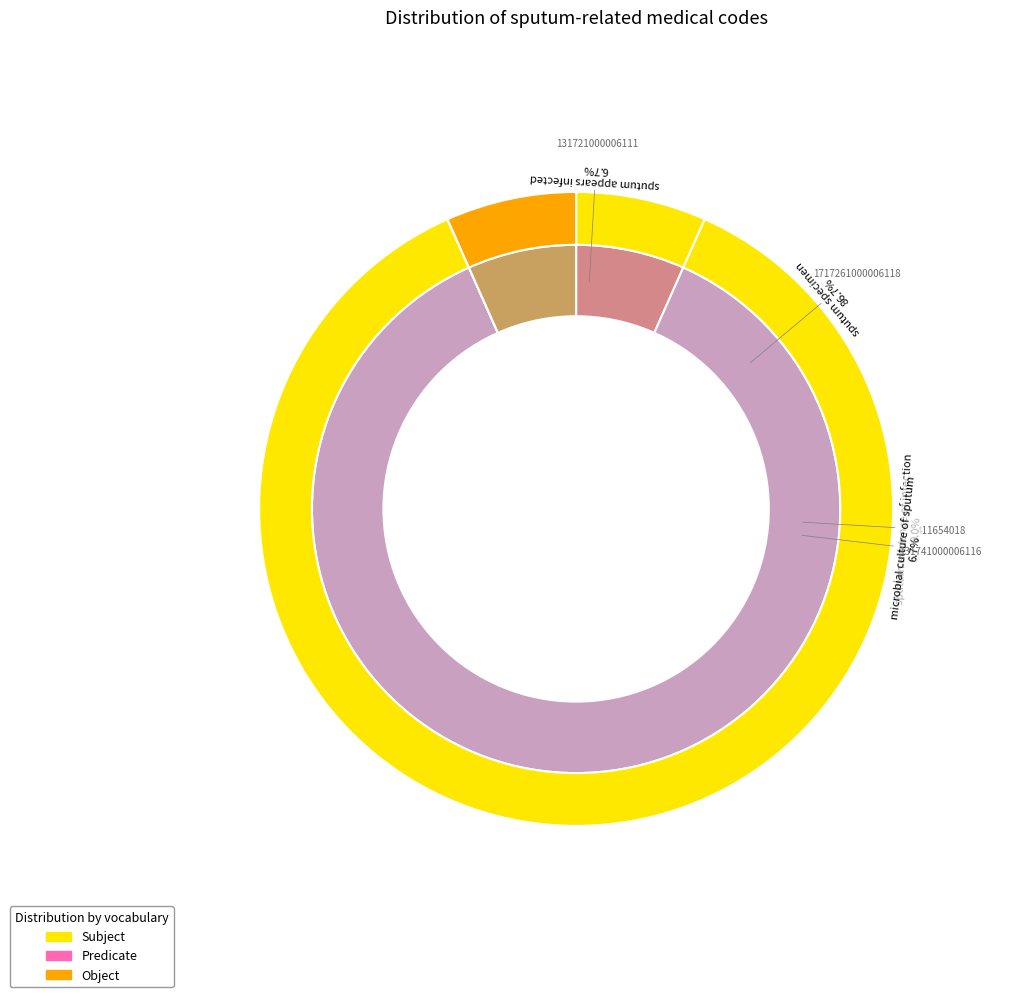

To the nearest percent, what is the combined percentage of sputum appears infected and sputum evidence of infection?

7%